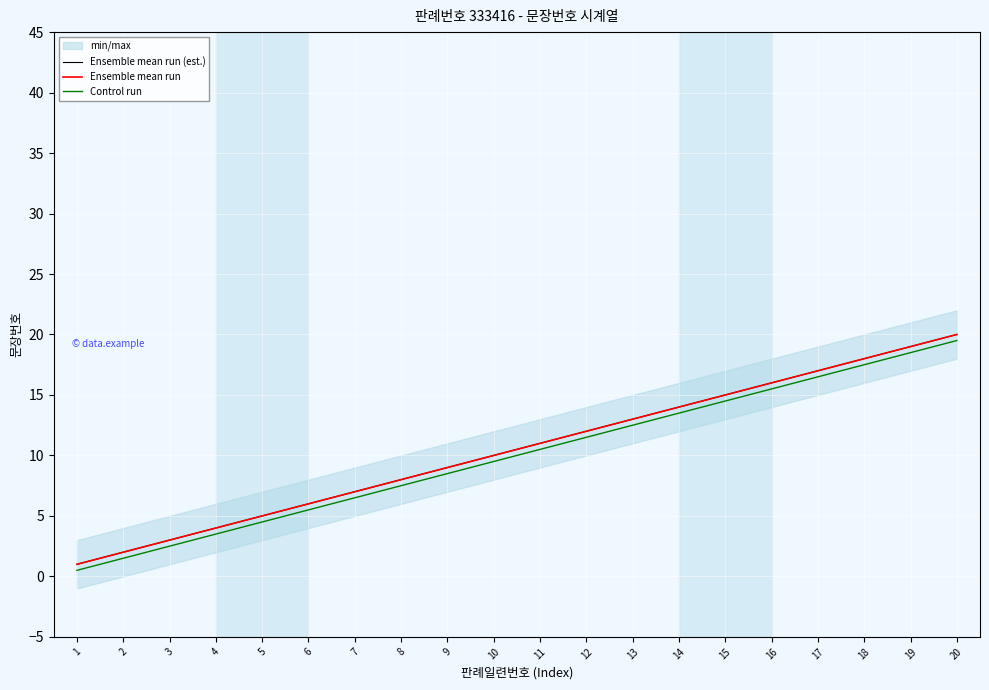

What is the approximate value of Ensemble mean run (est.) at 6?

6.0